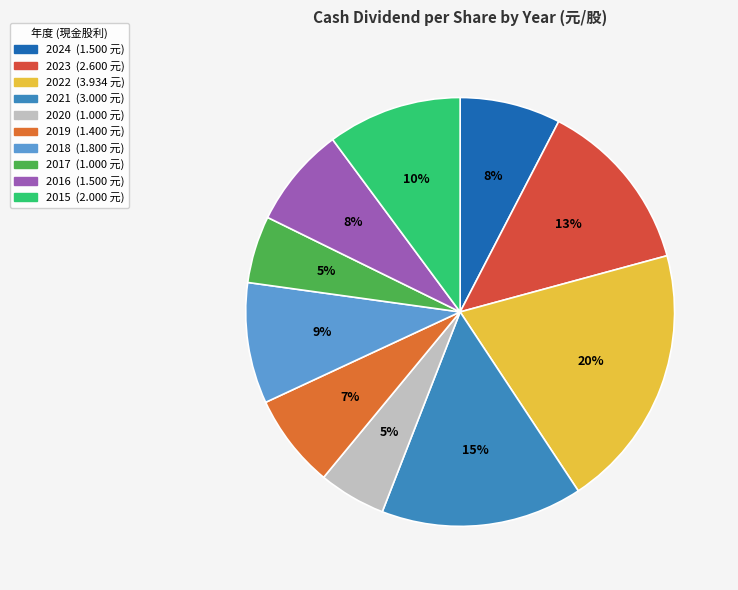

Rank the categories by value from highest to lowest.

2022, 2021, 2023, 2015, 2018, 2024, 2016, 2019, 2020, 2017